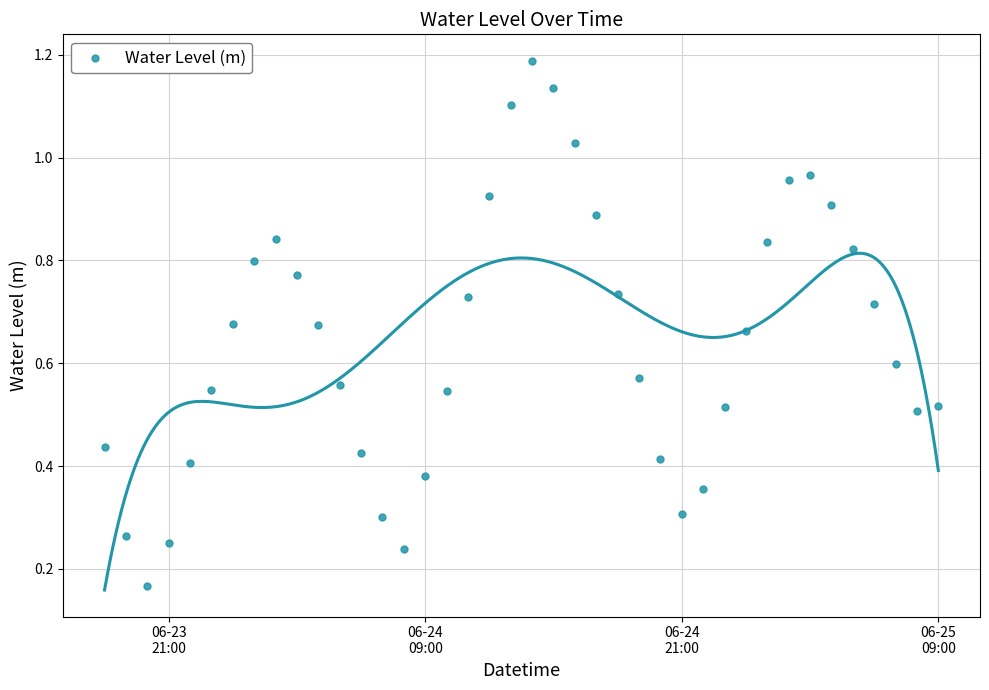

What is the range of X values (max minus min)?

1.6